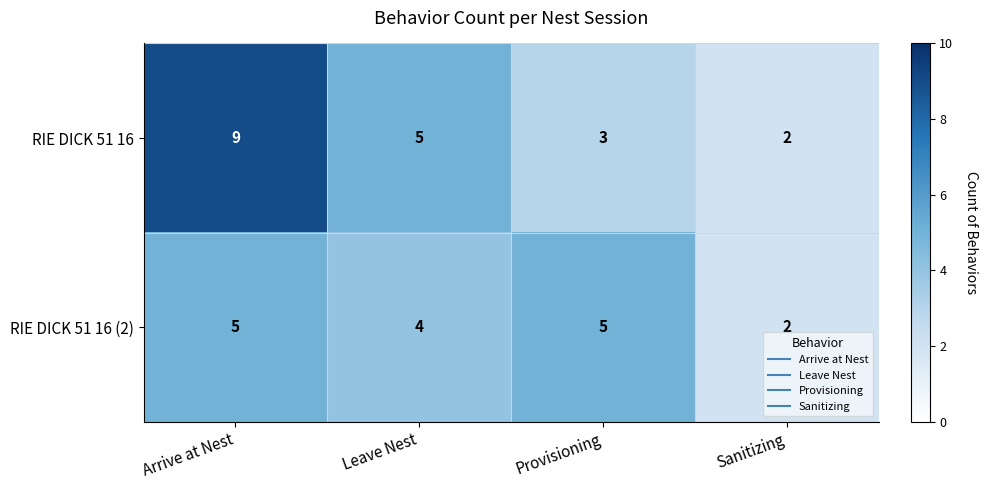

What is the highest value of the RIE DICK 51 16 (2) series?

5